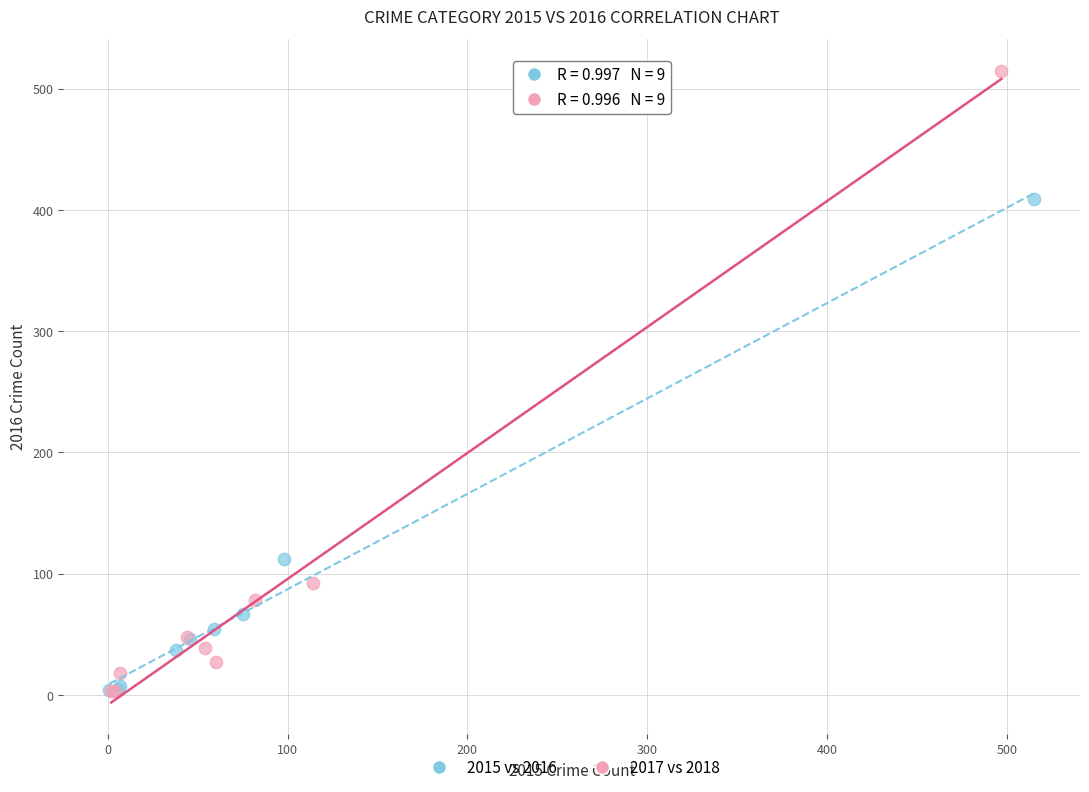

What are all the series names shown in the legend?

2015 vs 2016, 2017 vs 2018